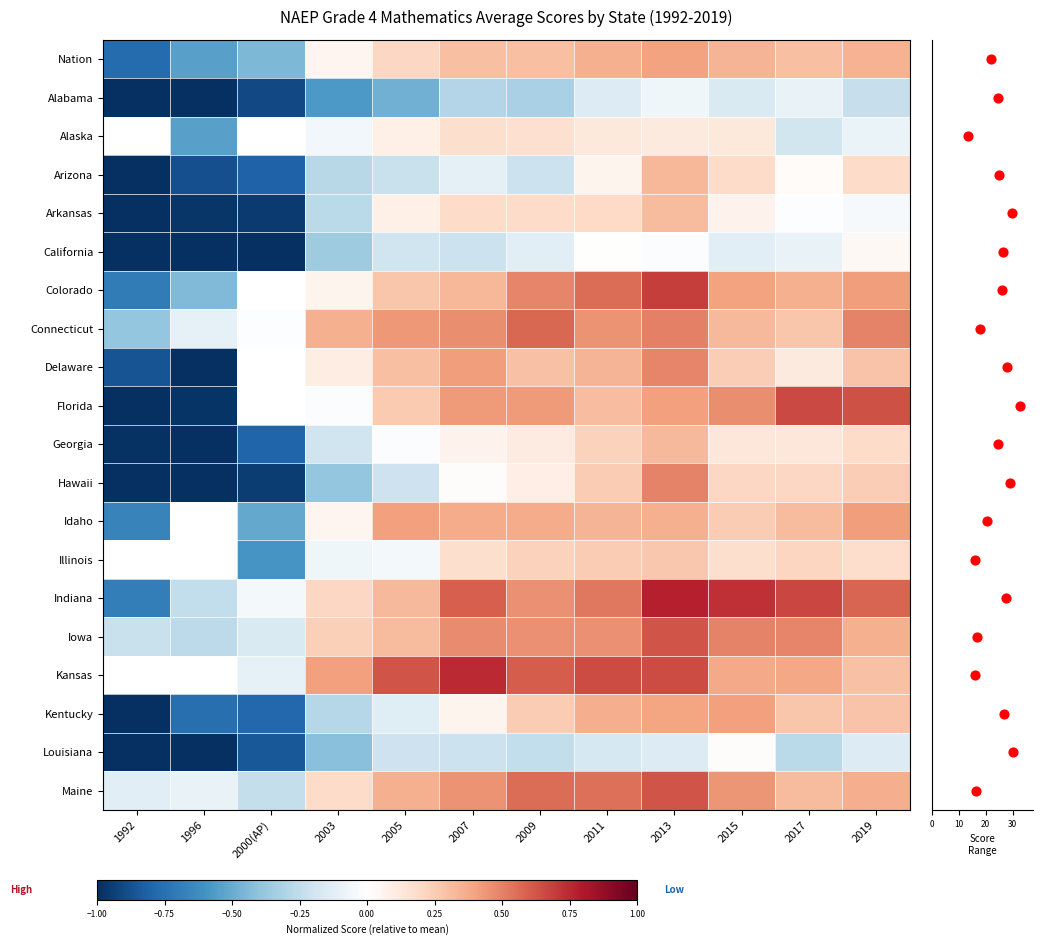

Rank the series by their maximum value, from lowest to highest.

California, Arkansas, Alabama, Alaska, Louisiana, Georgia, Arizona, Nation, Kentucky, Idaho, Delaware, Hawaii, Connecticut, Iowa, Maine, Florida, Colorado, Illinois, Indiana, Kansas